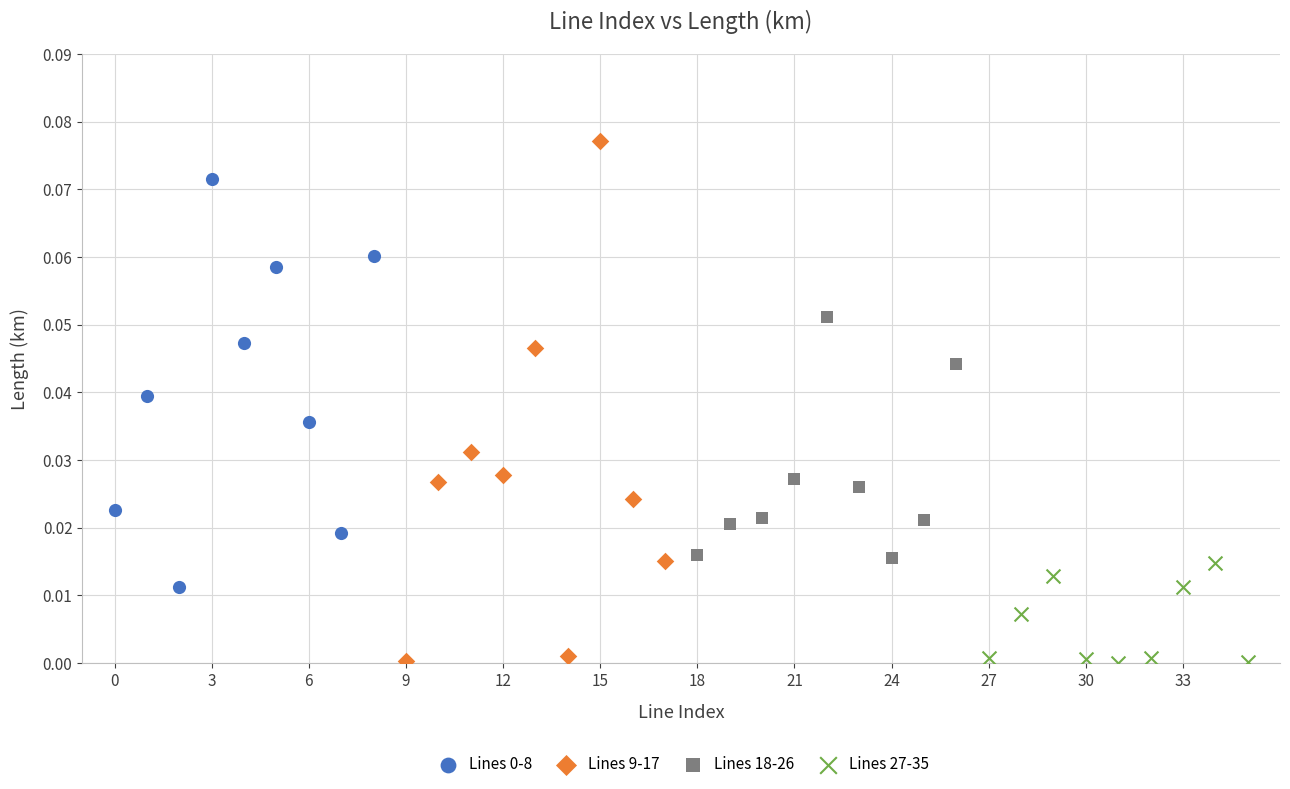

Which series reaches the maximum Y coordinate?

Lines 9-17